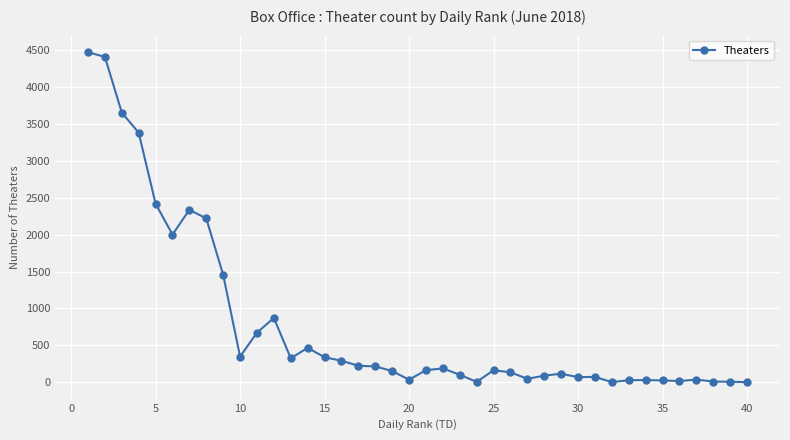

How many data points are less than 163?

20